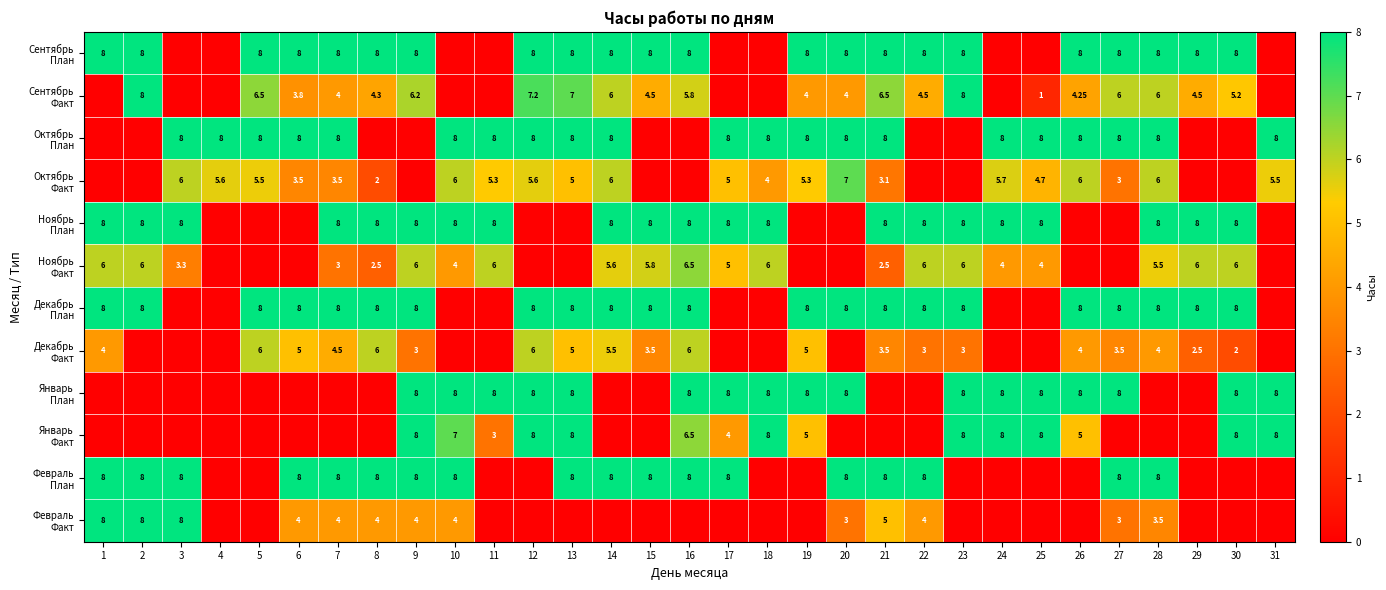

What value does the Октябрь План series have at 6?

8.0